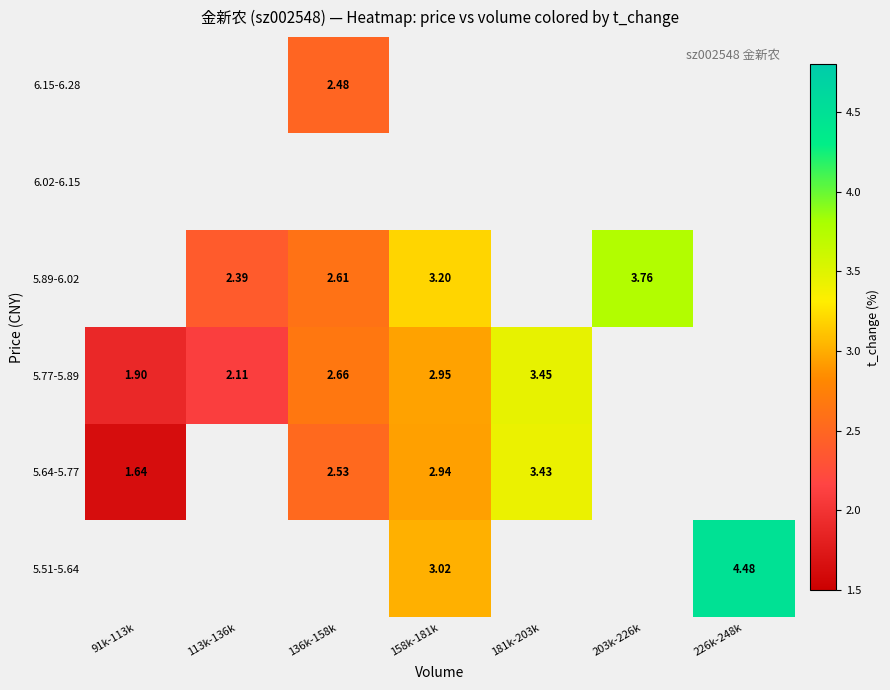

What is the difference between the maximum and minimum values in the 5.77-5.89 series?

1.6